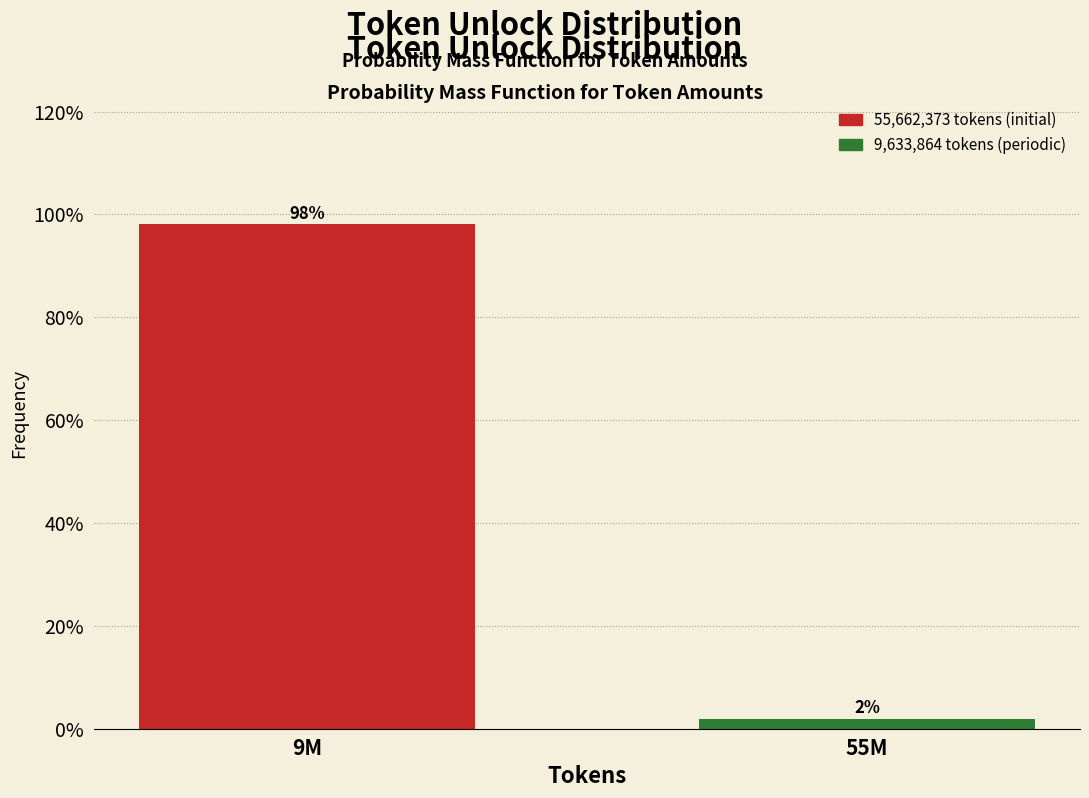

Where does the data first go above 98?

9M